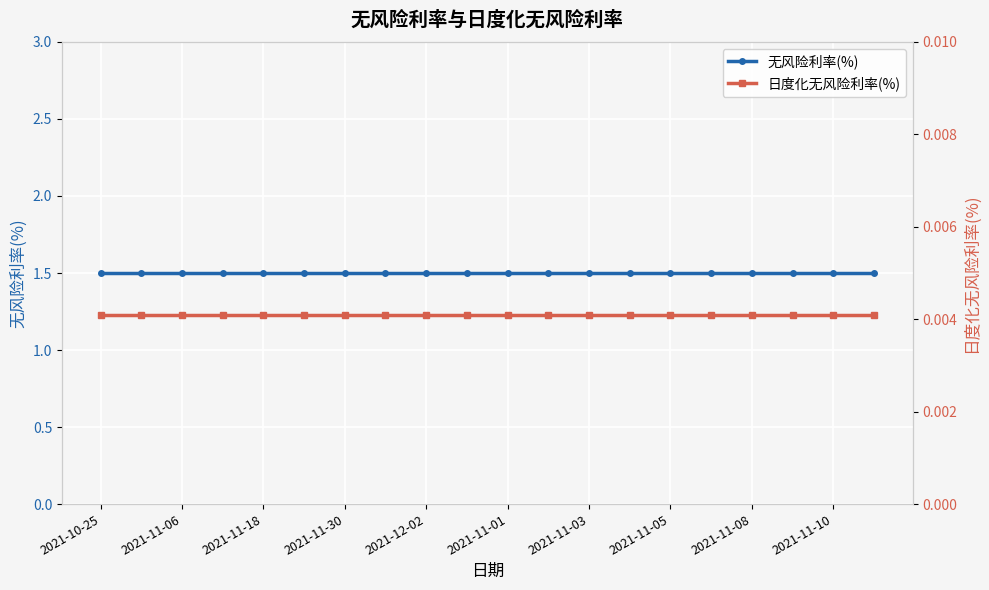

Rank the series at 2021-11-30 from highest to lowest value.

无风险利率(%), 日度化无风险利率(%)